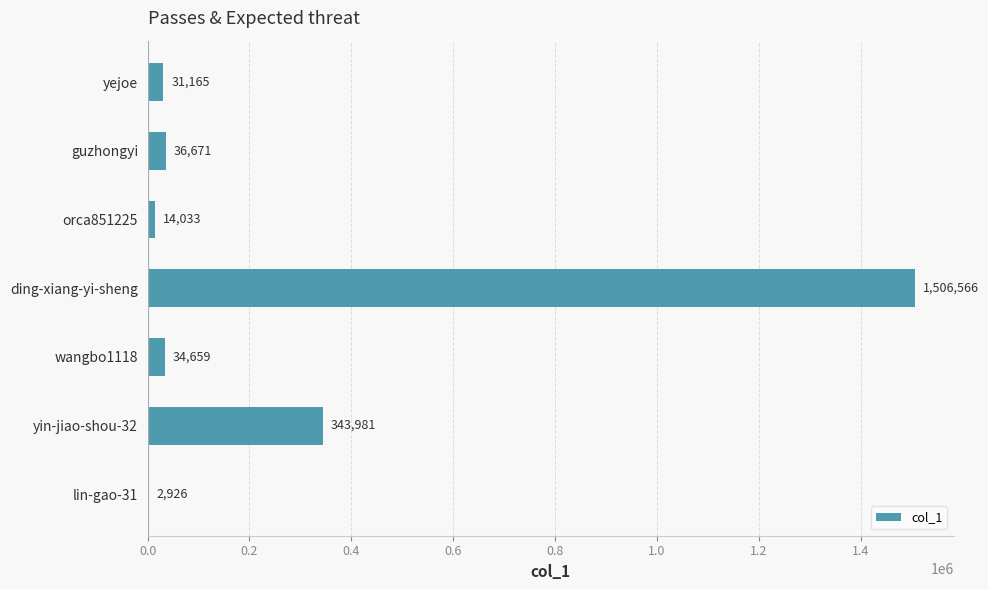

What is the sum of all values?

1970001